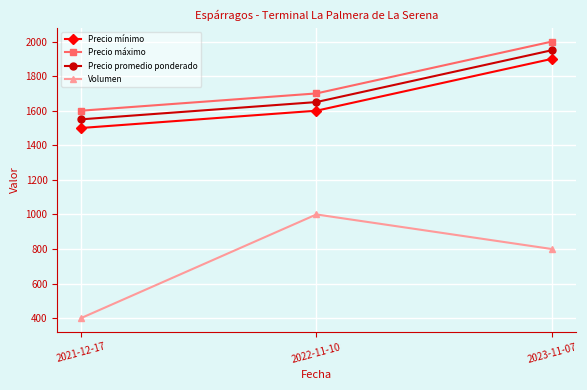

What is the difference between the maximum and minimum values in the Precio mínimo series?

400